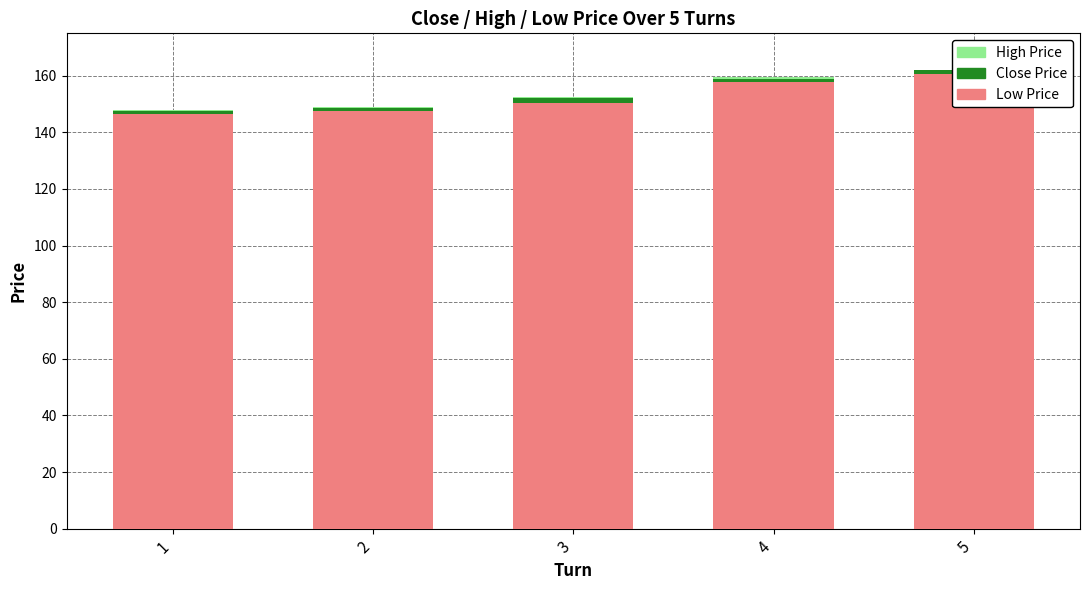

How many bars are there in each group?

3